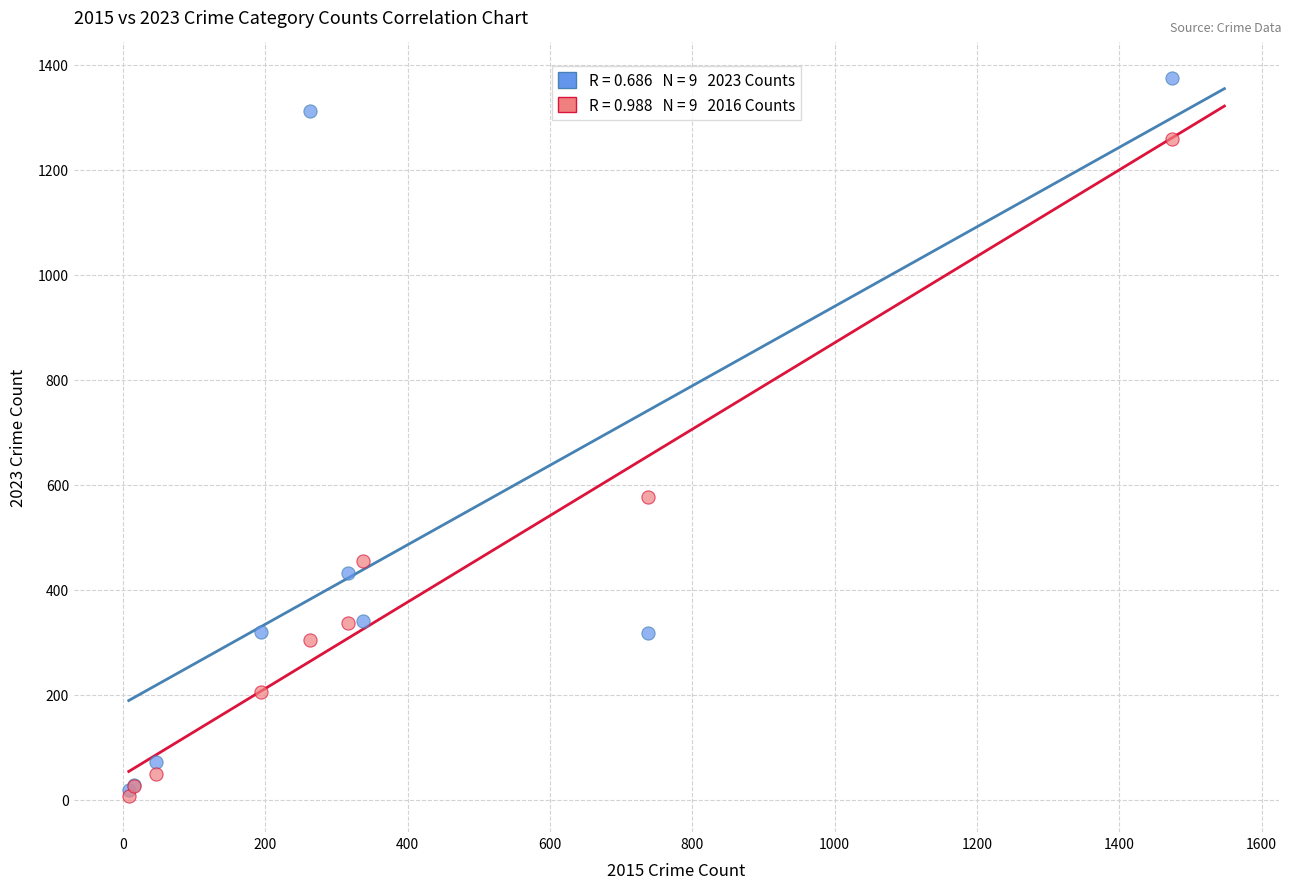

Across all series, what Y value is closest to 690?

576